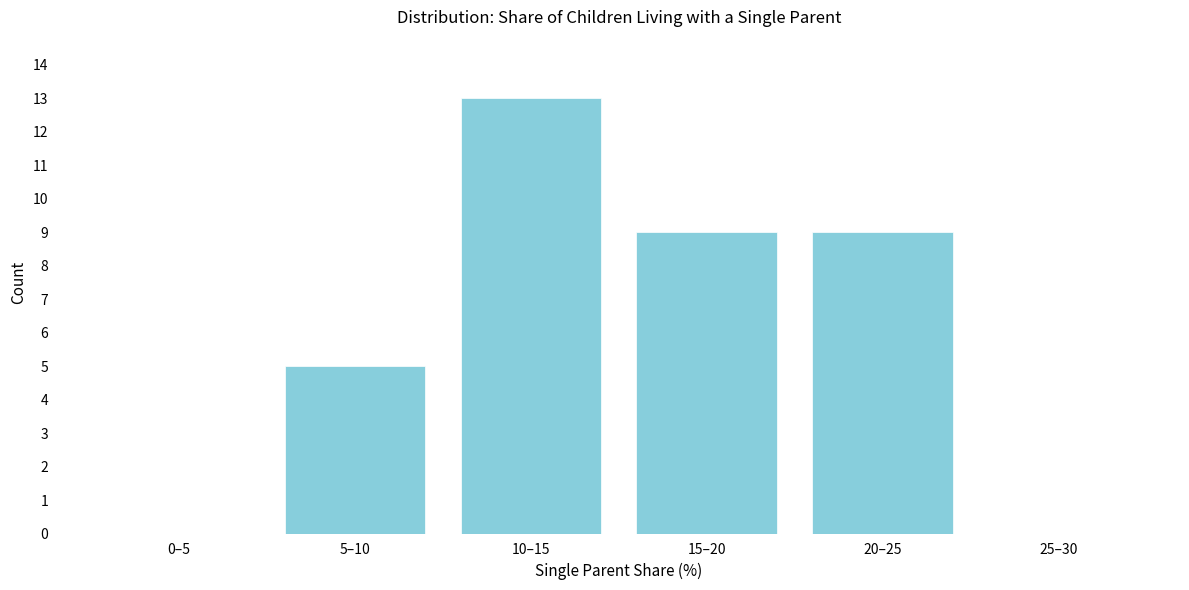

Reading left to right, what are all the values shown in this chart?

0–5=0	5–10=5	10–15=13	15–20=9	20–25=9	25–30=0